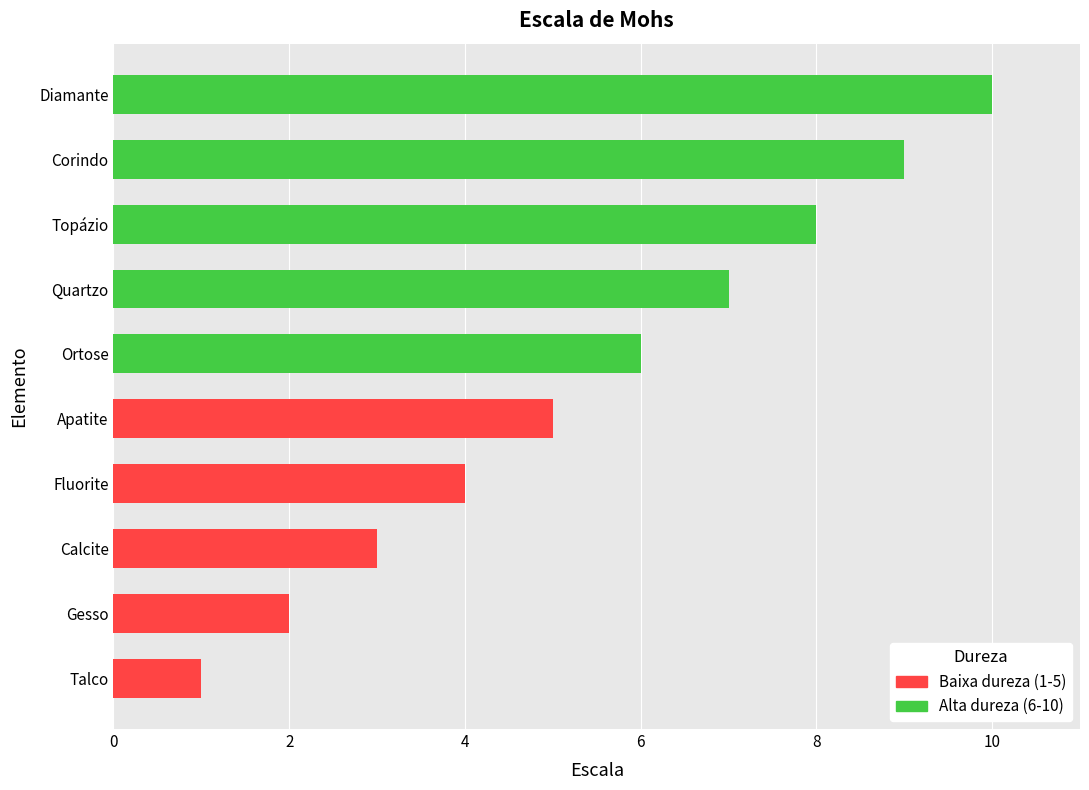

What position from the right is Calcite?

8